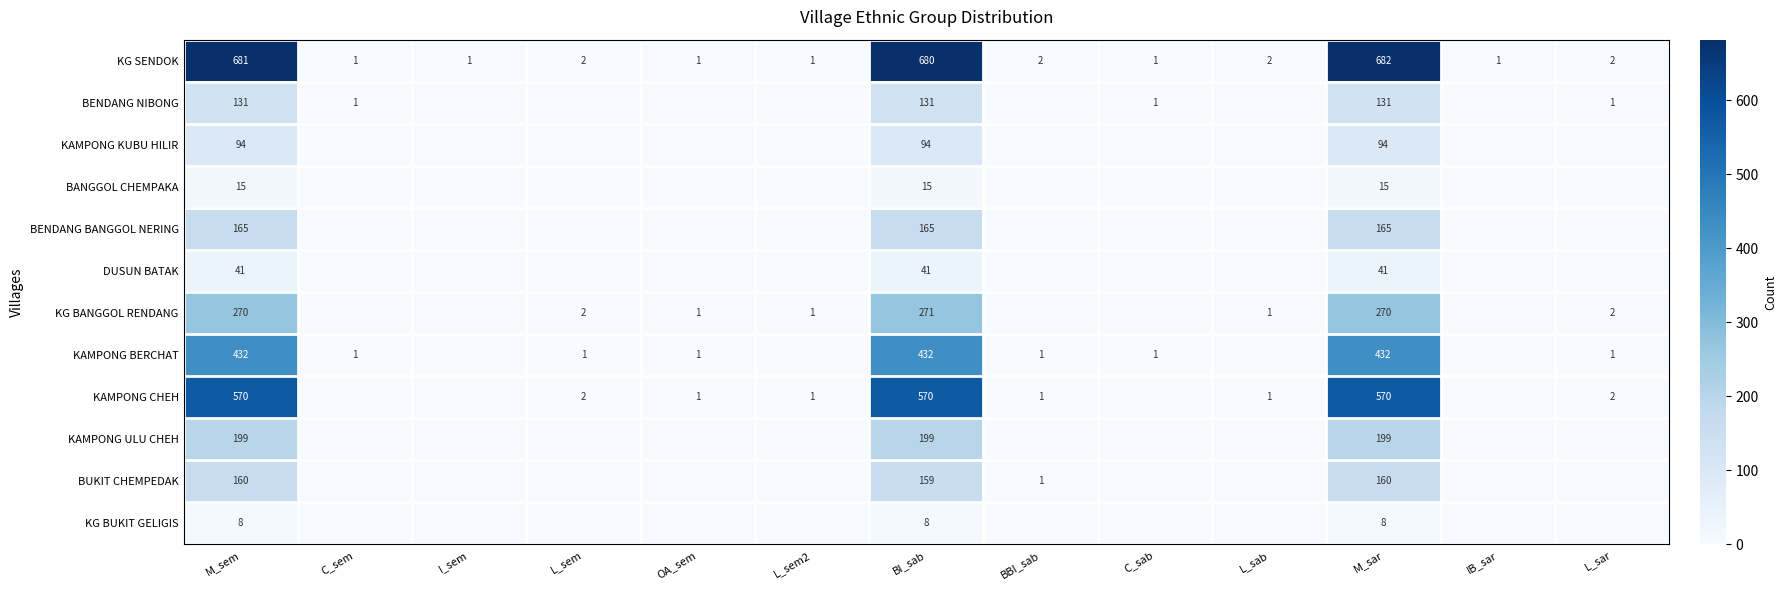

True or false: BENDANG BANGGOL NERING has a value of 165 at M_sar.

True